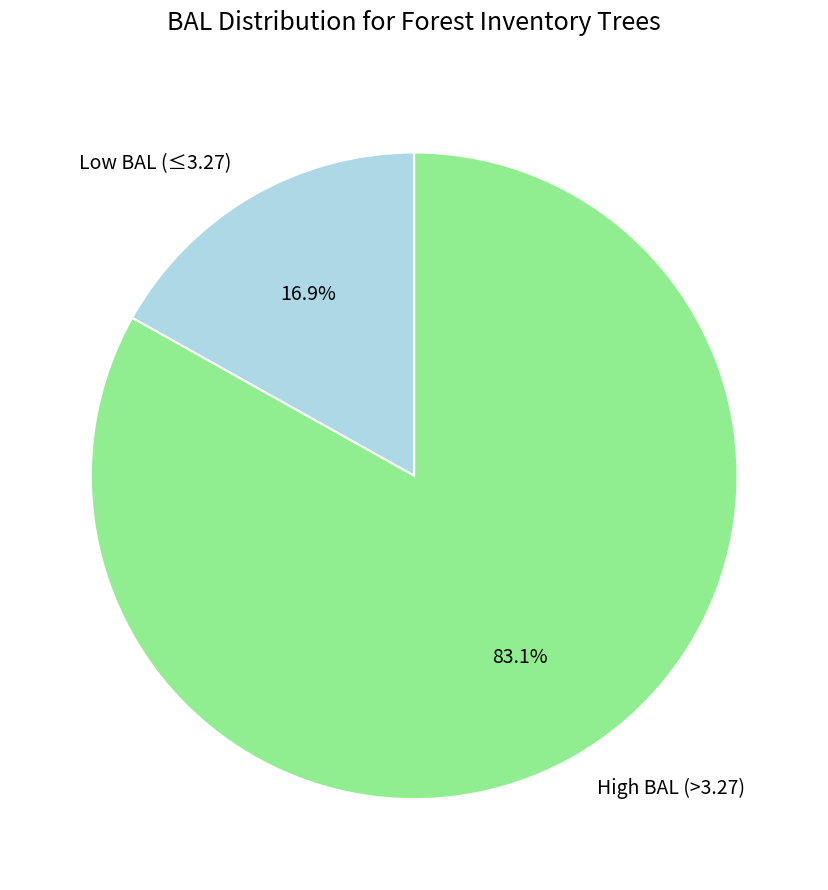

Which category has the smallest portion of the pie?

Low BAL (≤3.27)